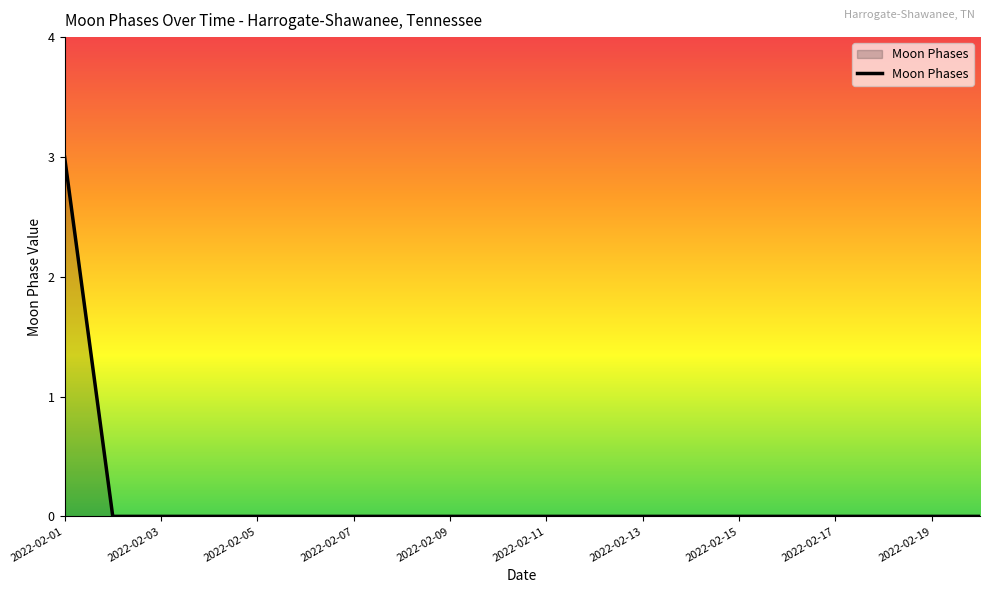

How many lines are shown in the chart?

1